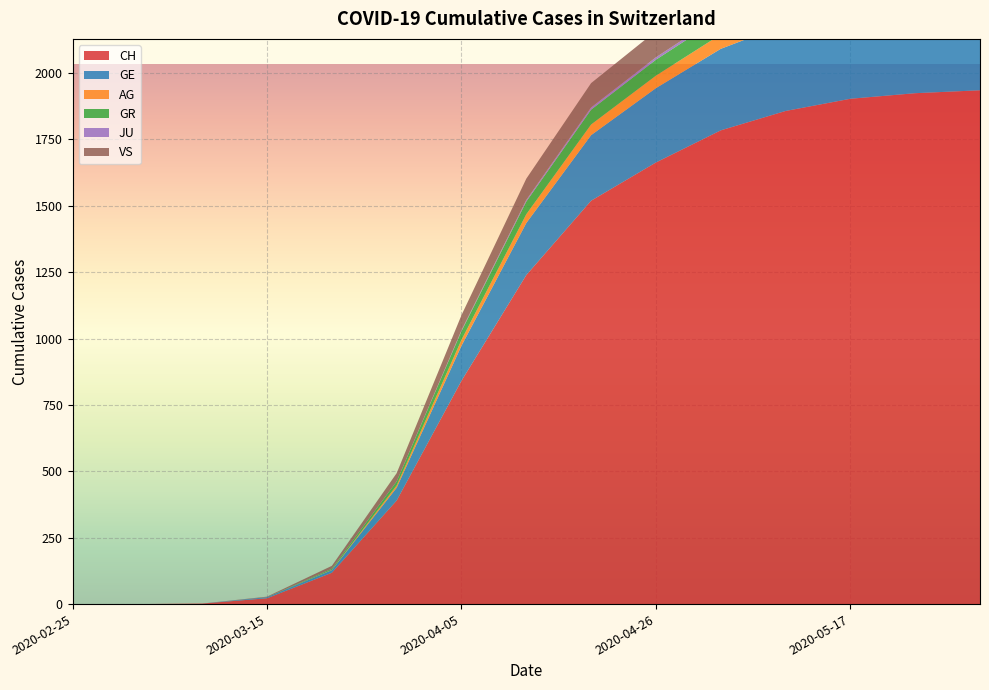

Reading left to right, extract all data points from this chart.

CH: 0	0	2	22	118	390	841	1239	1519	1663	1784	1857	1903	1924	1935
GE: 0	0	0	4	10	48	132	196	247	280	307	327	343	354	361
AG: 0	0	0	0	1	9	22	33	40	47	54	58	60	62	63
GR: 0	0	0	0	4	15	33	48	56	60	64	66	68	69	70
JU: 0	0	0	0	0	0	3	6	8	9	10	11	12	12	12
VS: 0	0	0	2	11	31	57	80	92	99	104	108	110	112	113